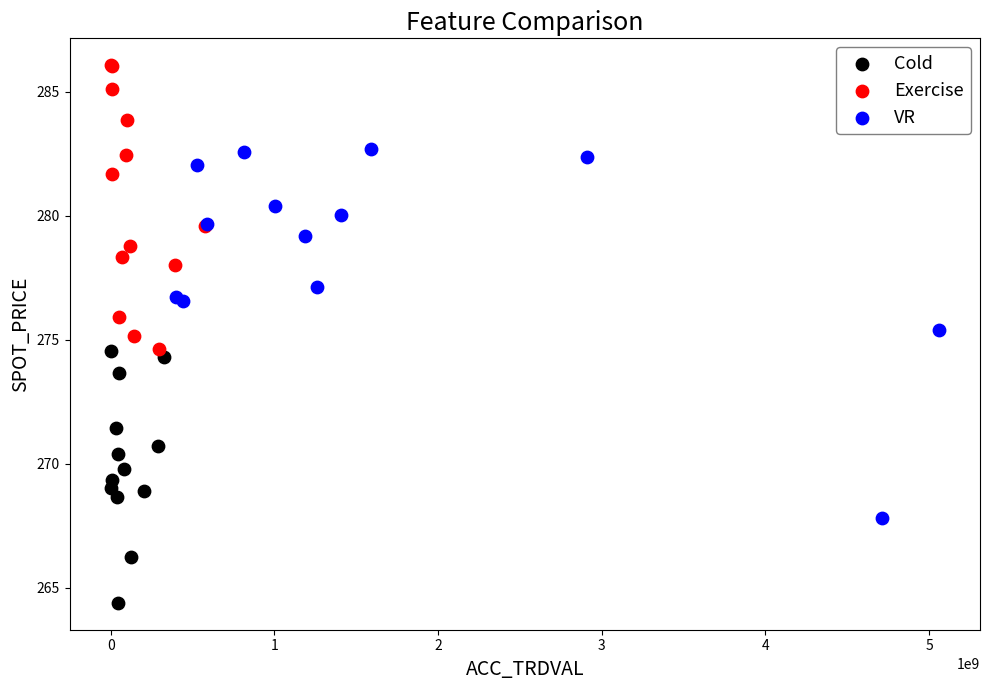

Which series has the largest Y range (max minus min)?

VR